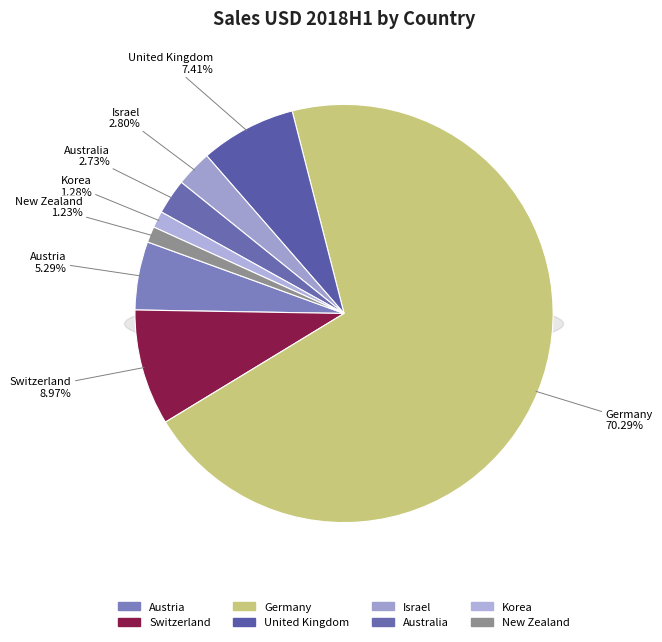

Which category has the biggest portion of the pie?

Germany